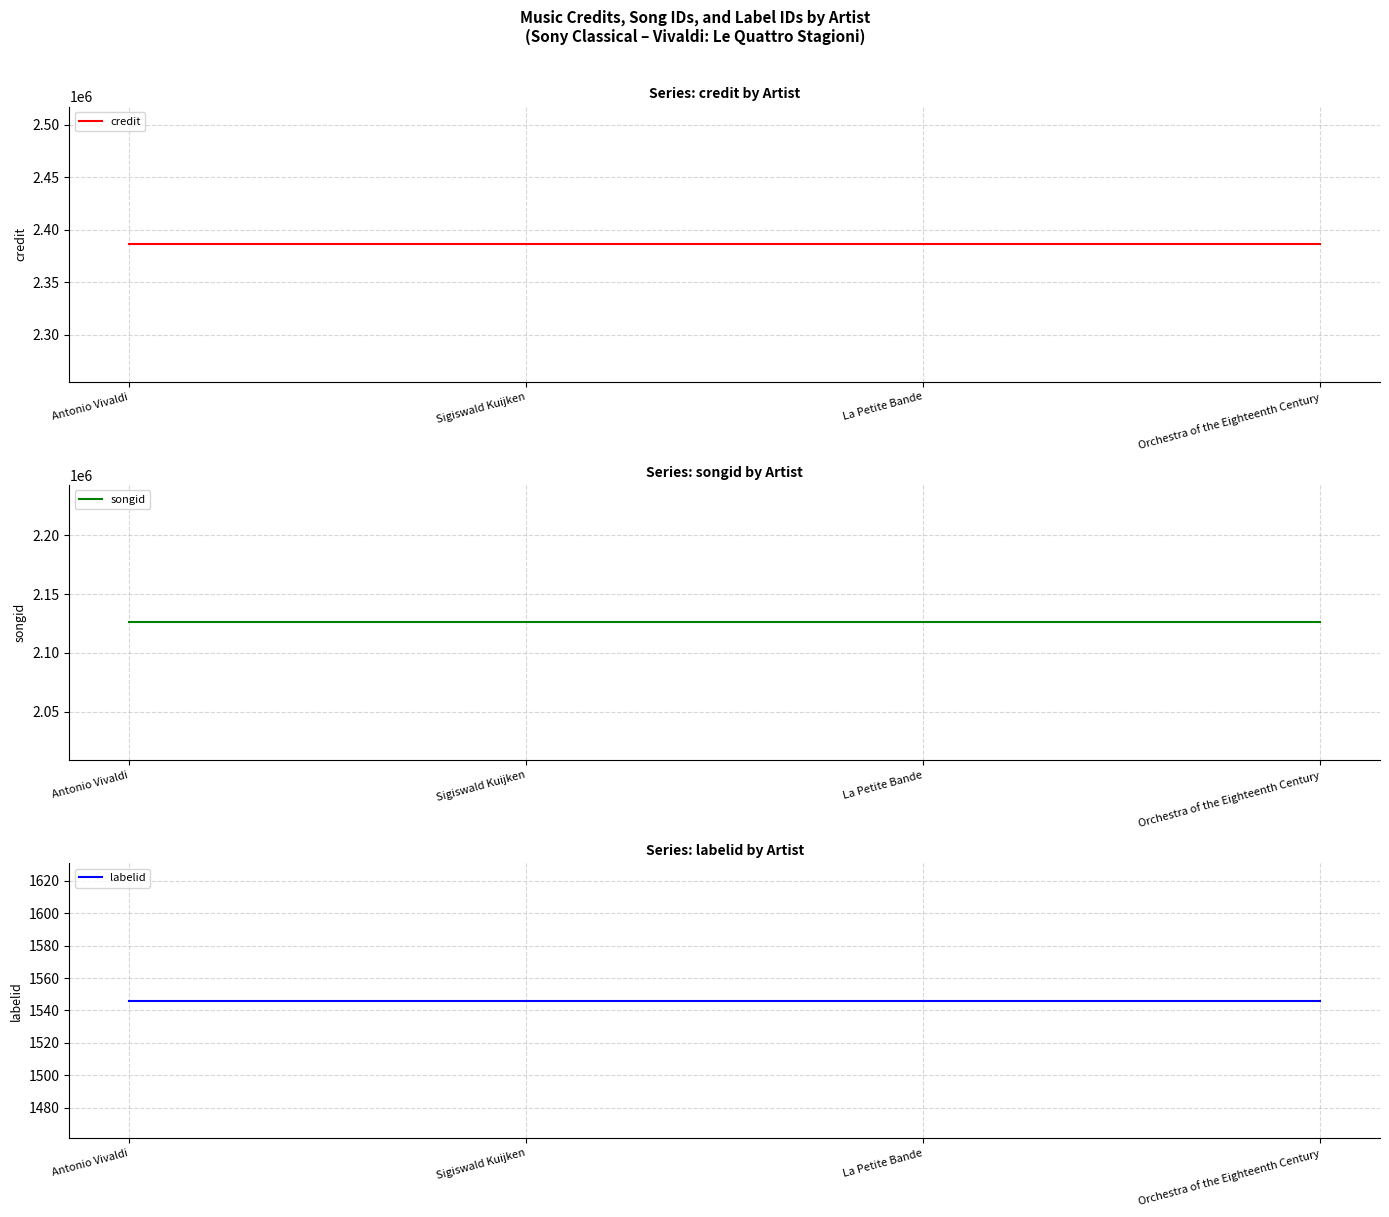

What is the total value across all series at Sigiswald Kuijken?

4513710